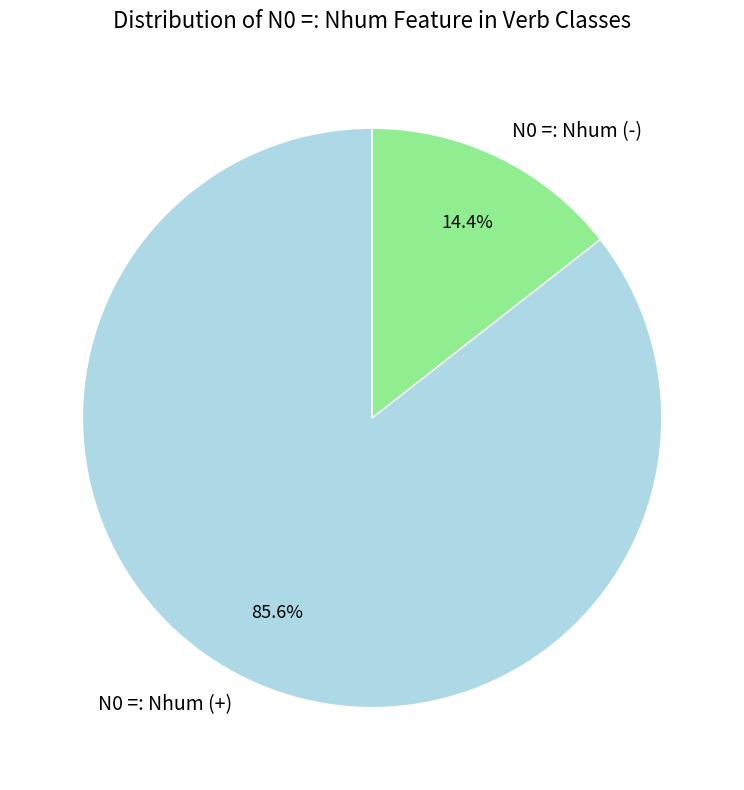

Which has a higher value, N0 =: Nhum (-) or N0 =: Nhum (+)?

N0 =: Nhum (+)